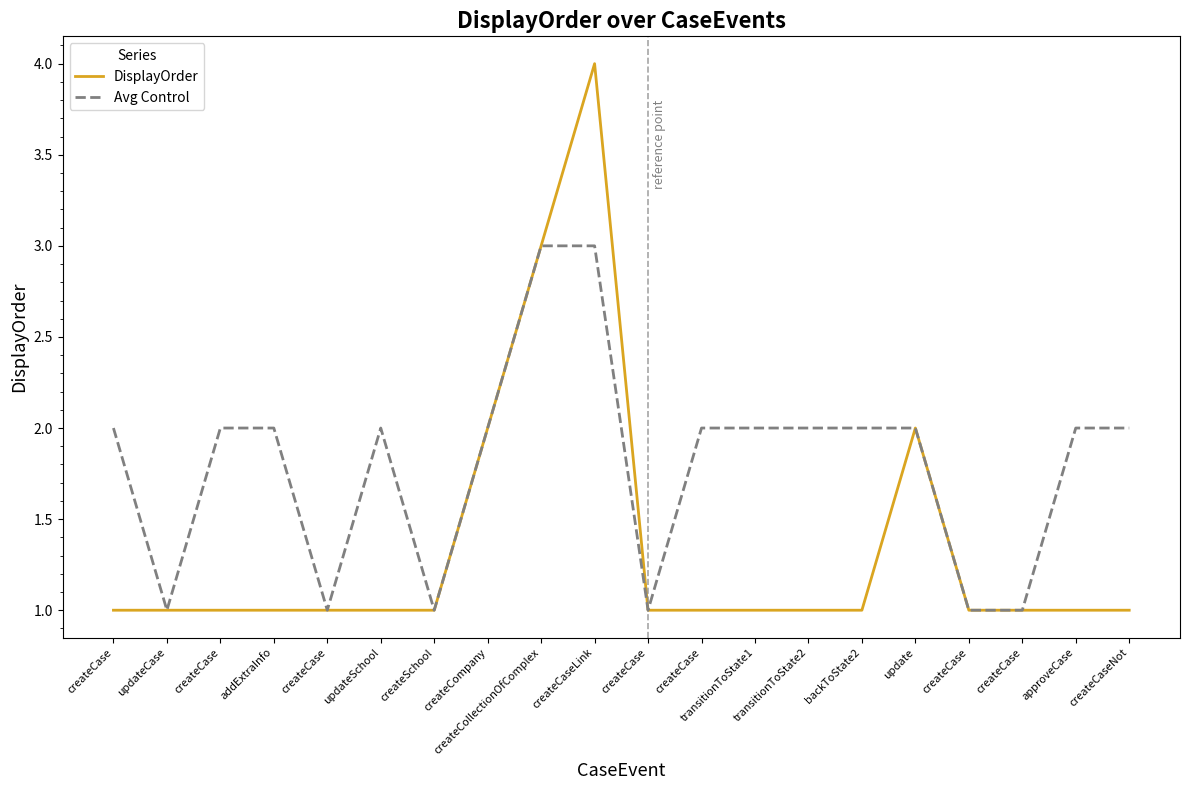

What is the label of the 12th point from the right?

createCollectionOfComplex